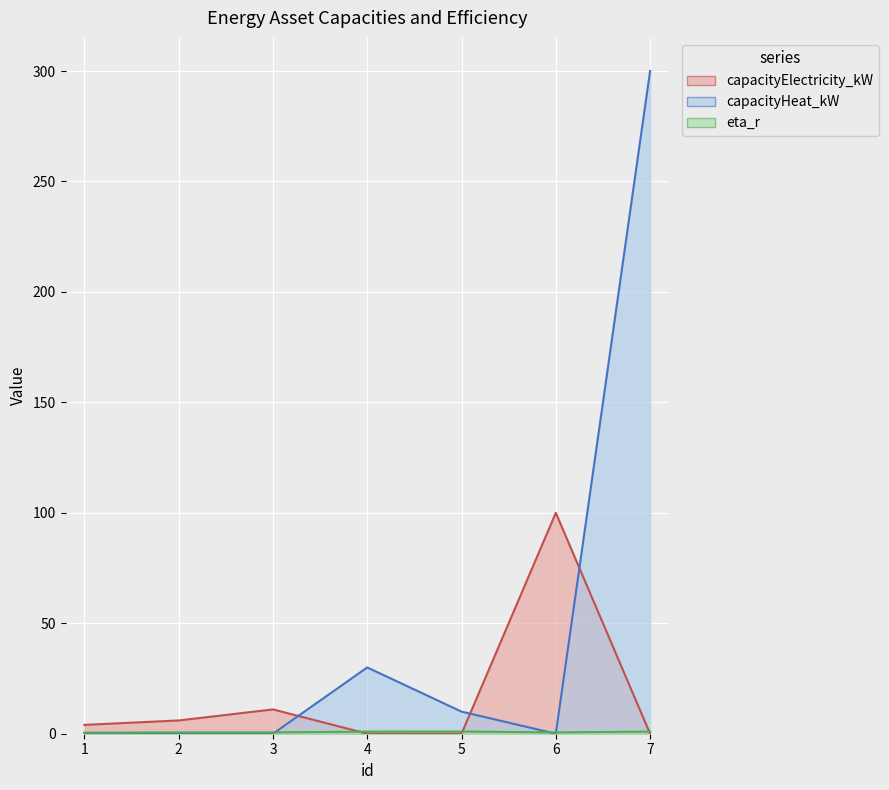

Which category has the highest value in the capacityHeat_kW series?

7